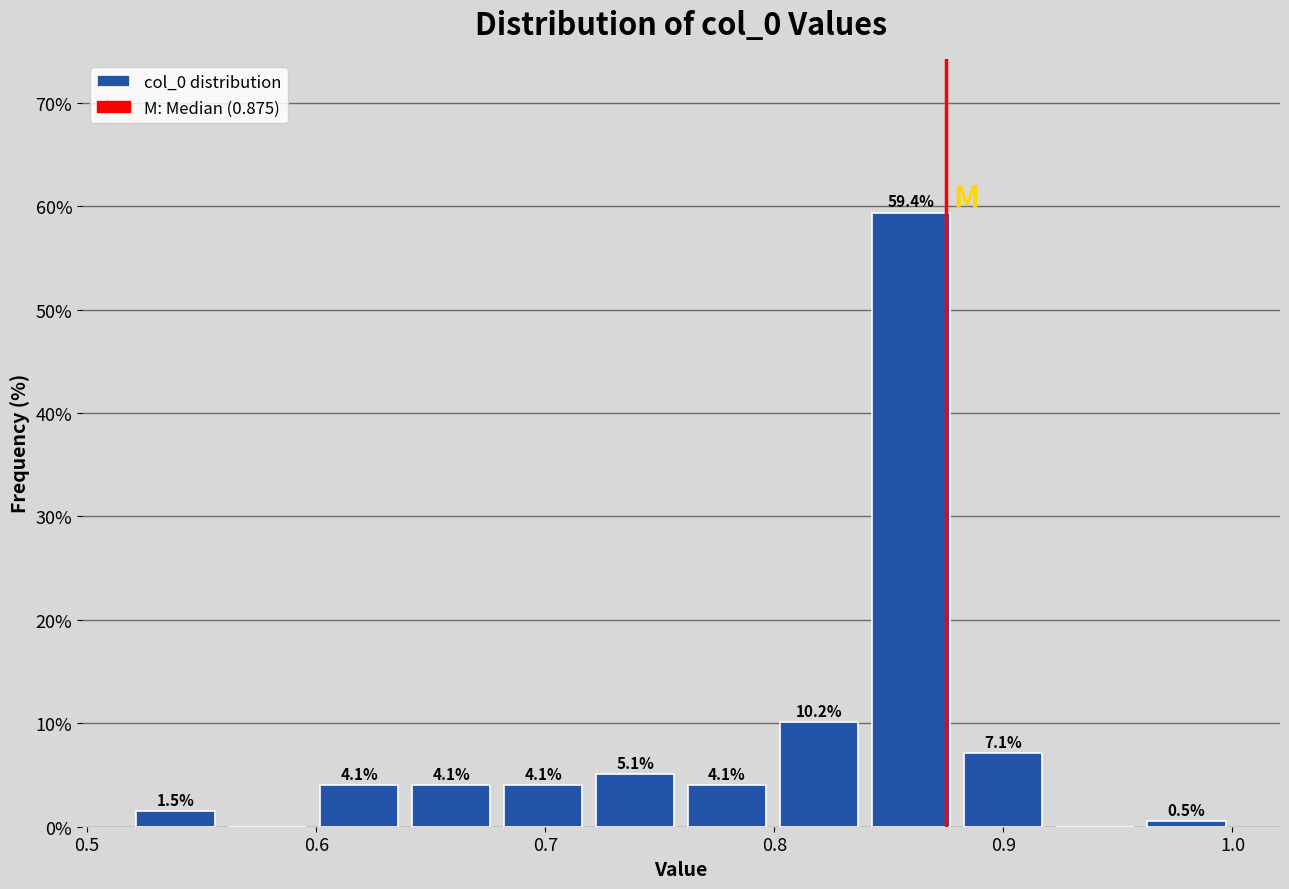

Over which range of the x-axis is the bar tallest?

0.84 to 0.88